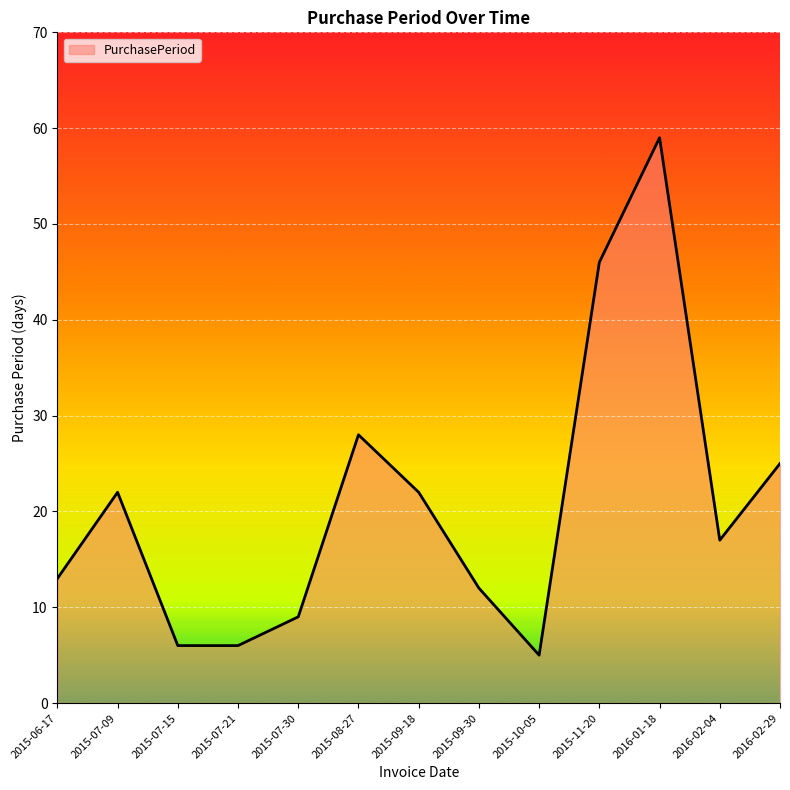

What is the difference between the maximum and minimum values?

54